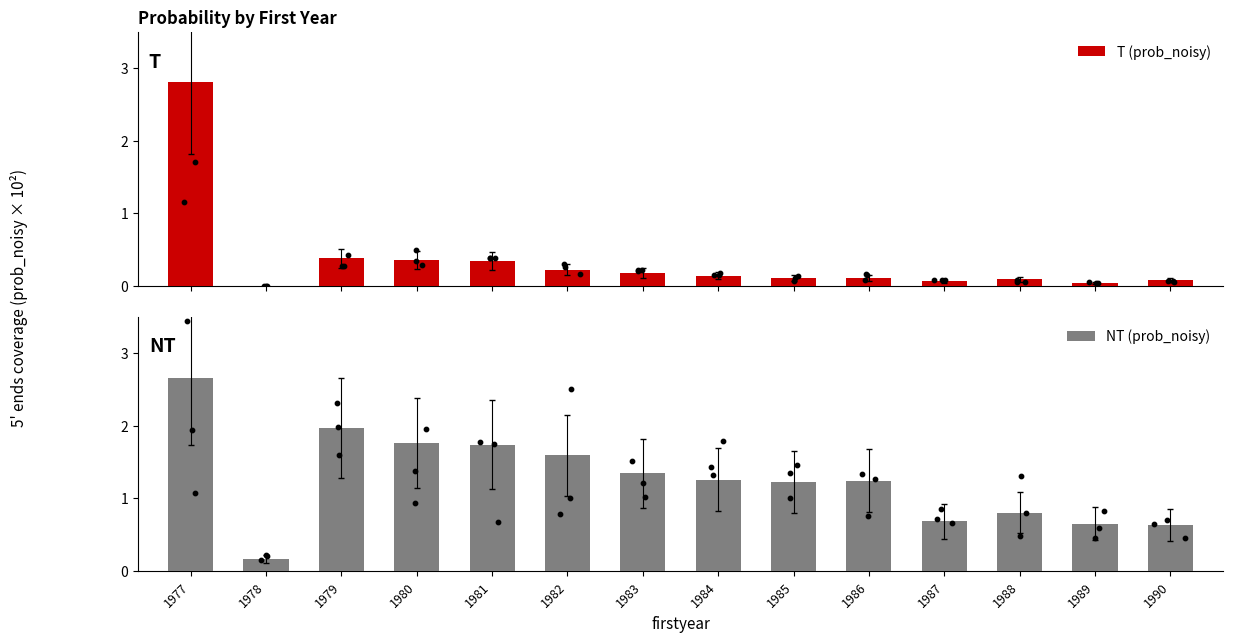

Which series reaches the maximum Y coordinate?

T (prob_noisy)